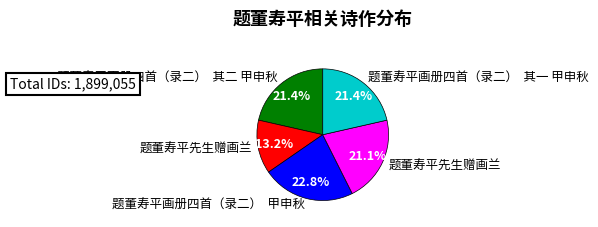

Is there any slice that represents more than half of the pie?

No